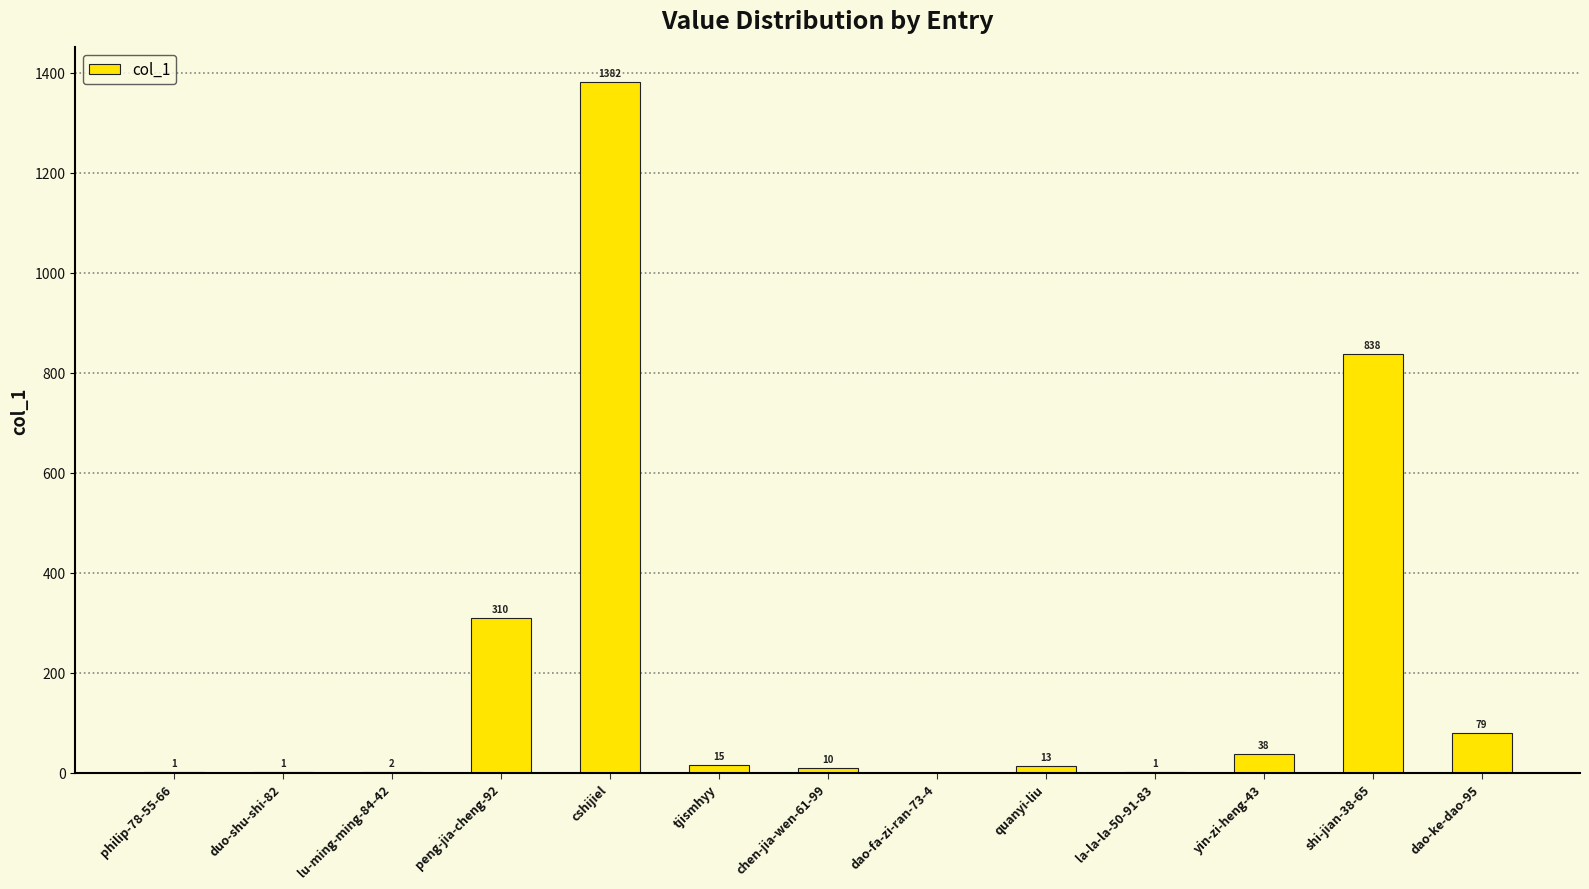

The value at dao-ke-dao-95 is 79. True or false?

True